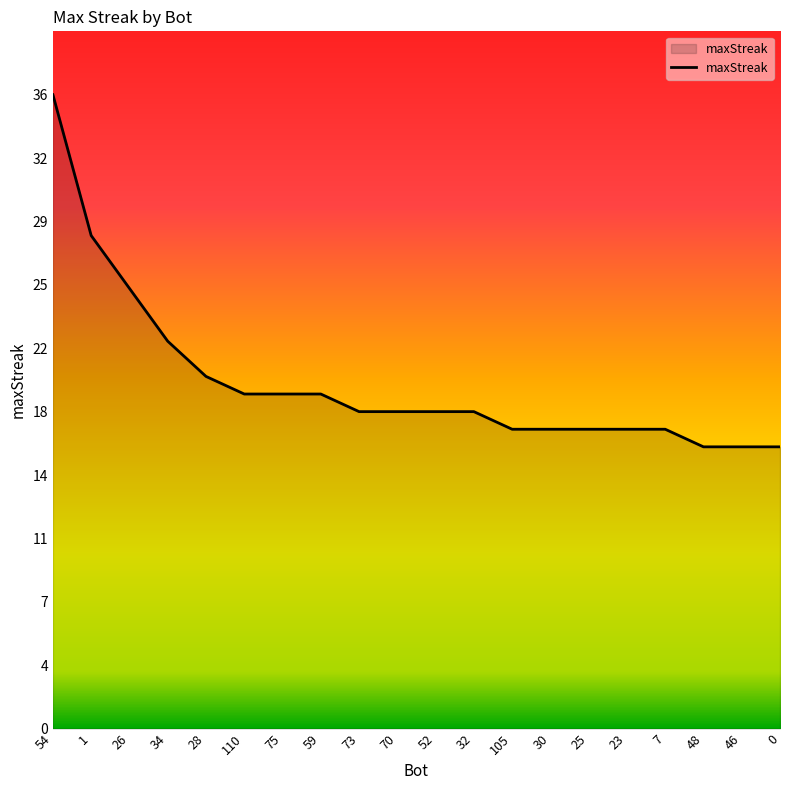

Which label corresponds to the largest value in the chart?

54